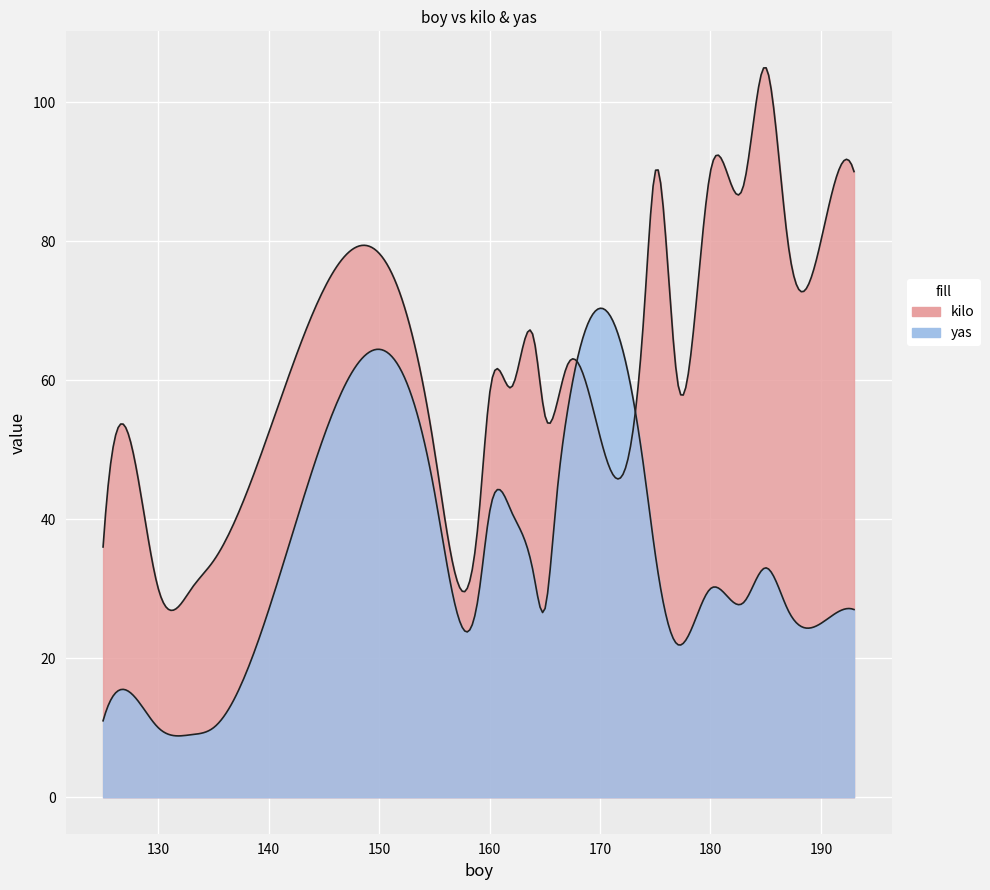

Is the value of kilo at 10 greater than the value of yas at 2?

Yes